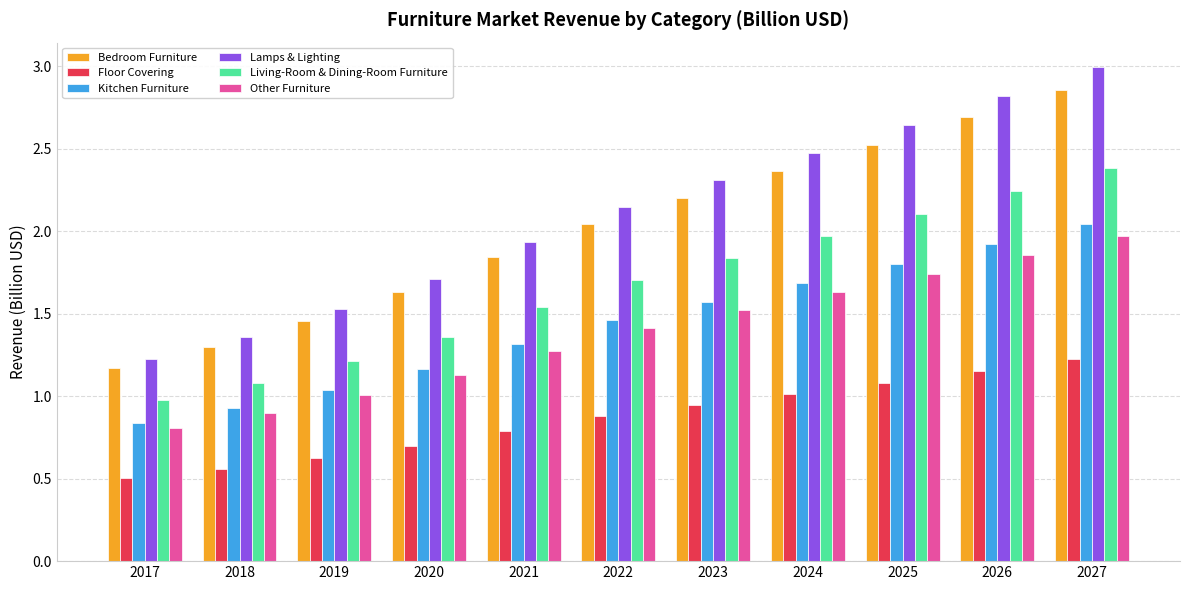

Which series has the largest total across all categories?

Lamps & Lighting